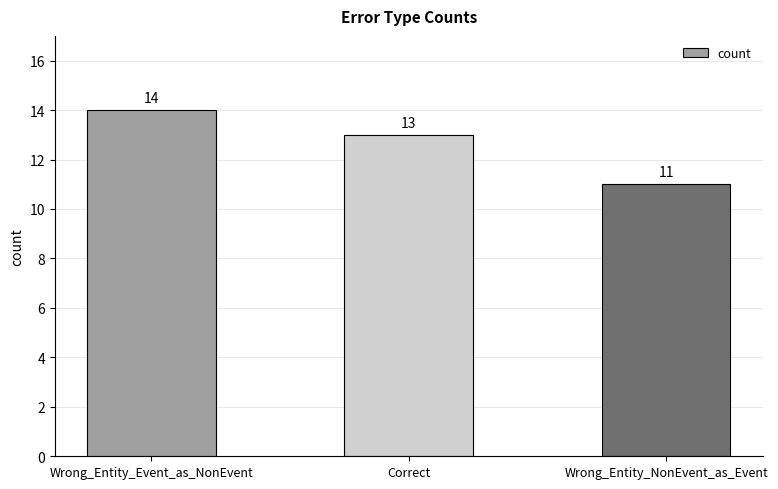

Reading left to right, transcribe all the data shown in this chart.

14	13	11